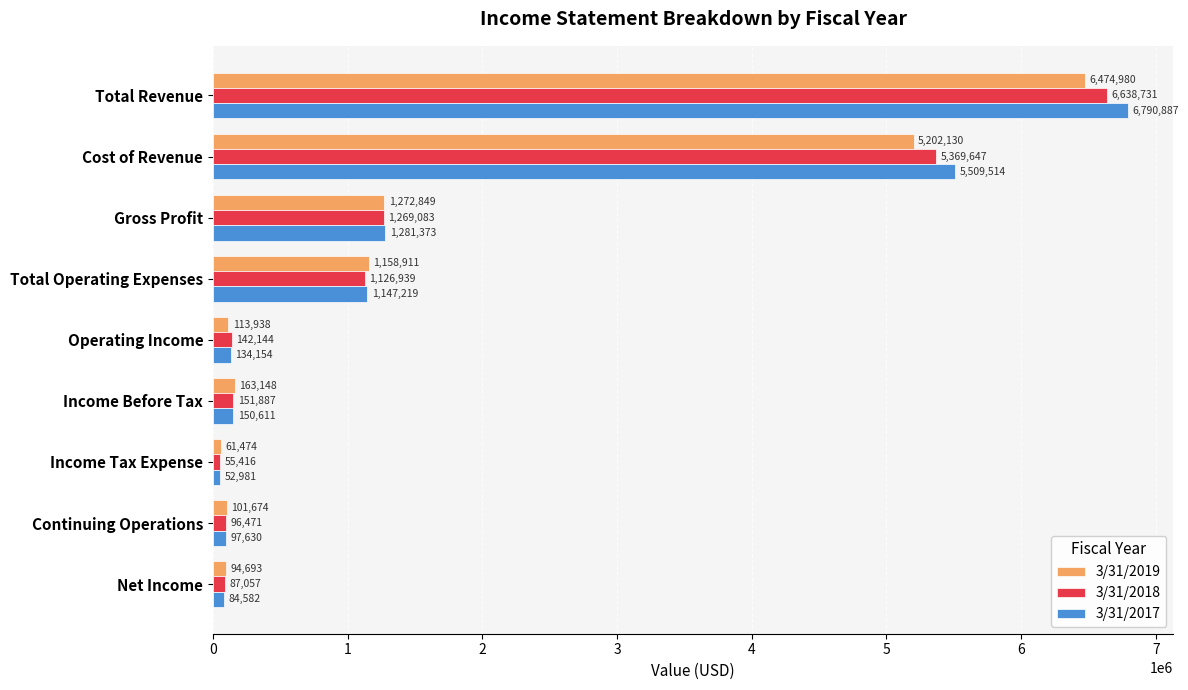

At which category is the sum across all series the highest?

Total Revenue